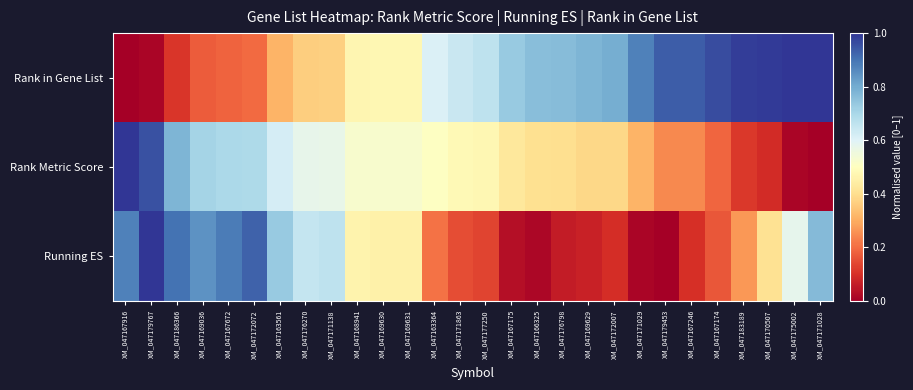

Between XM_047171028 and XM_047183189, which is larger?

XM_047171028